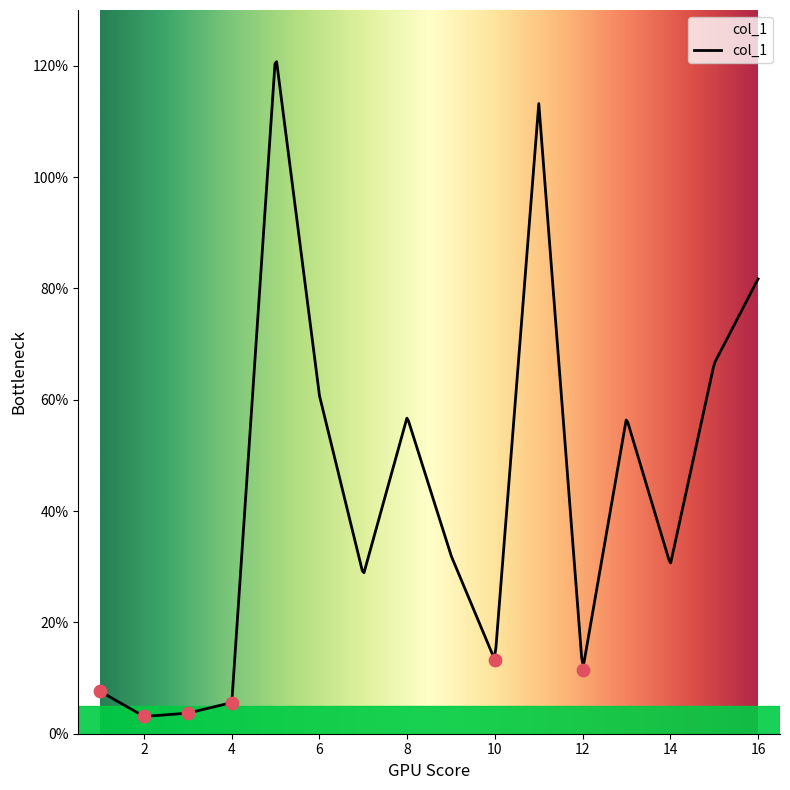

What is the ratio of the value at 12 to the value at 10?

0.9